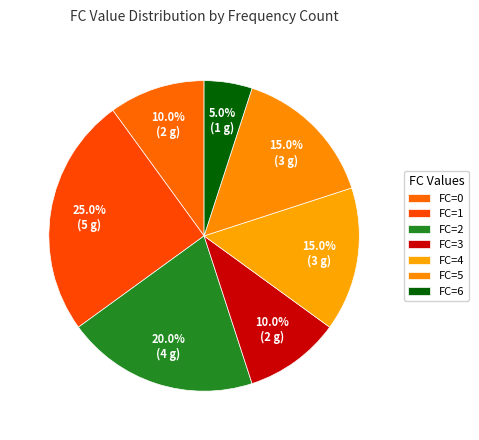

How many segments does this pie chart have?

7